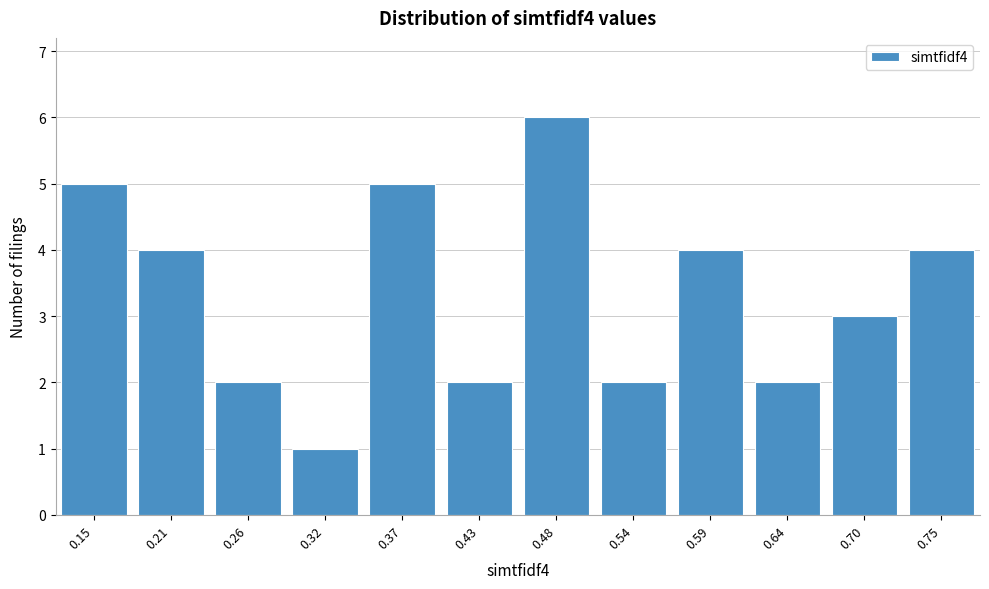

Reading left to right, transcribe all the data shown in this chart.

5	4	2	1	5	2	6	2	4	2	3	4